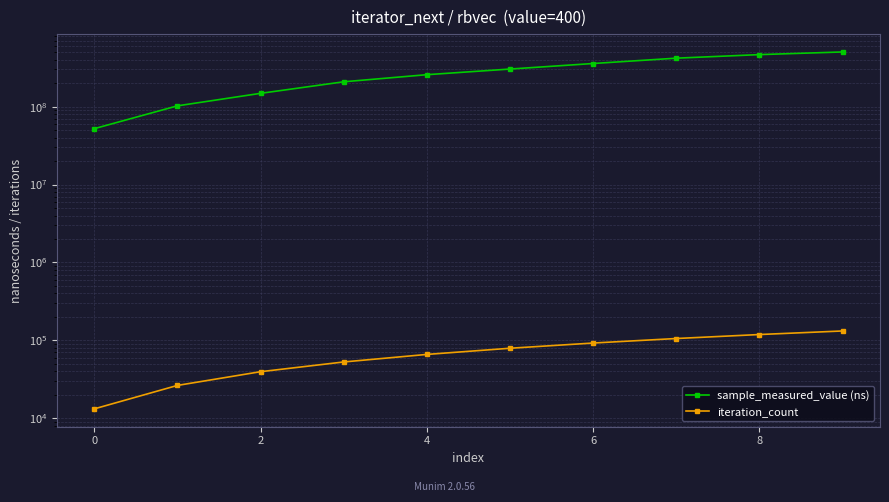

True or false: iteration_count and sample_measured_value (ns) cross at least once.

False